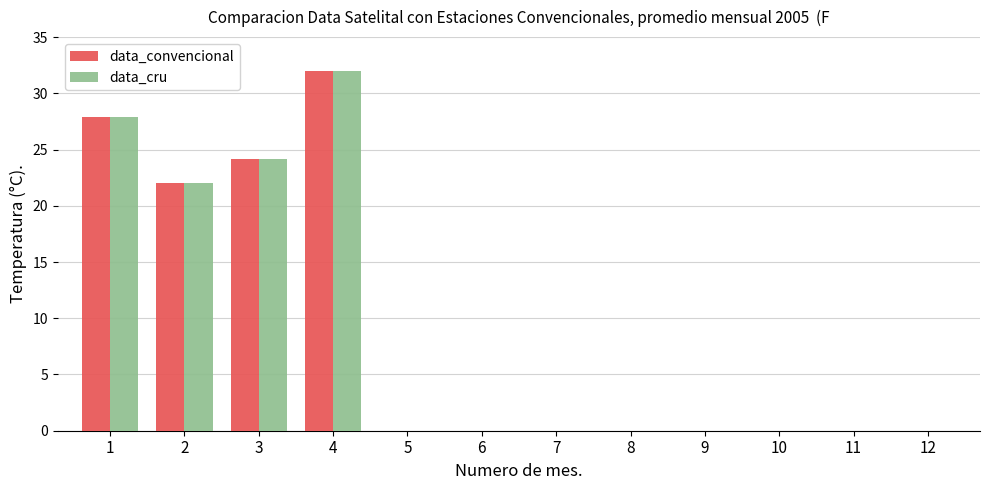

At which category is the sum across all series the highest?

4